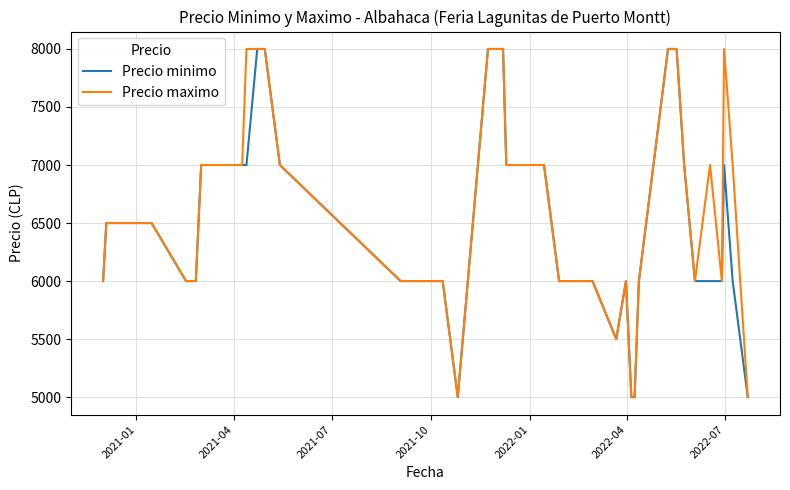

What is the smallest value displayed?

5000